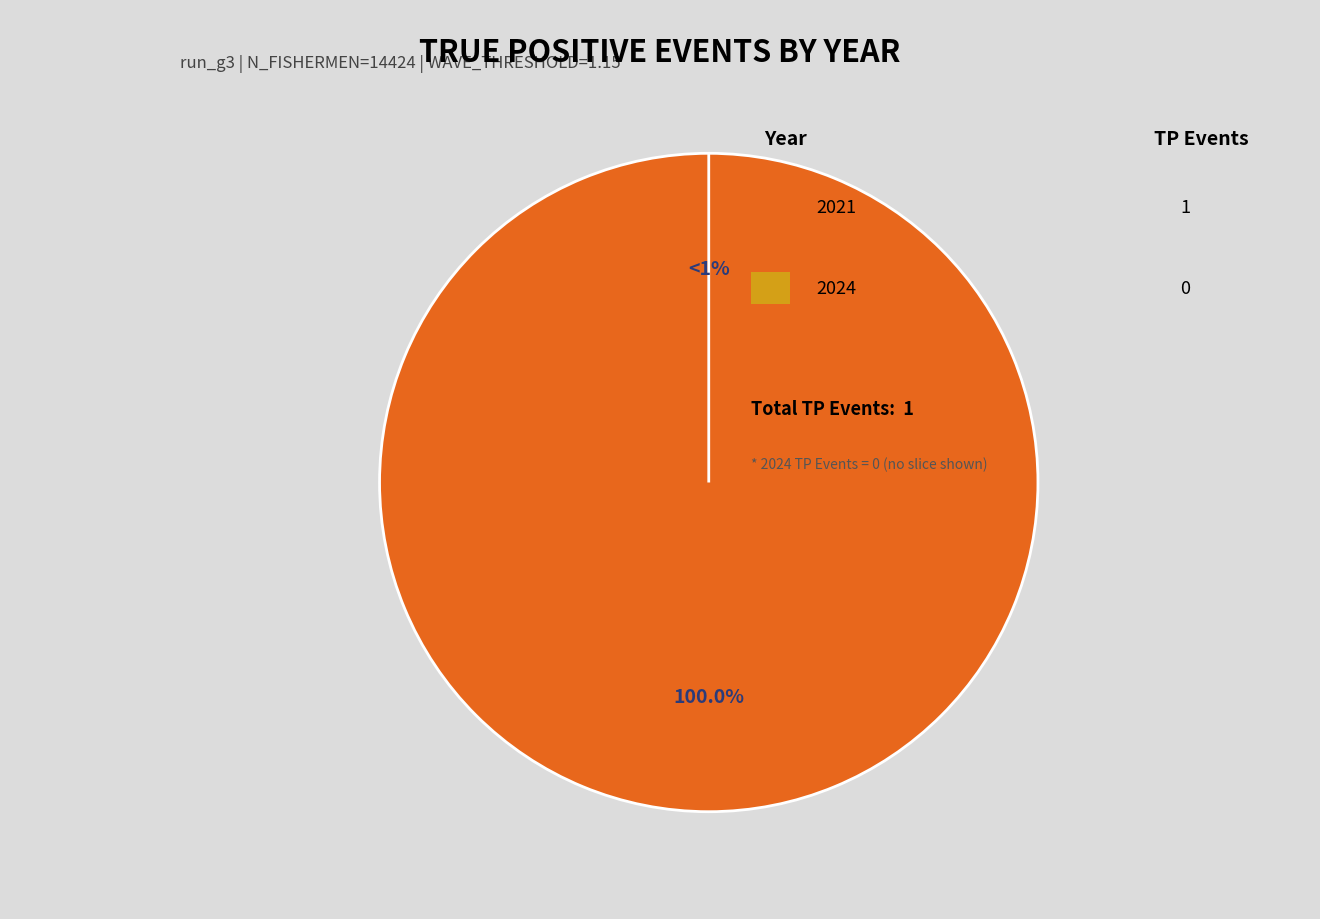

To the nearest percent, what portion does 2021 represent?

100%